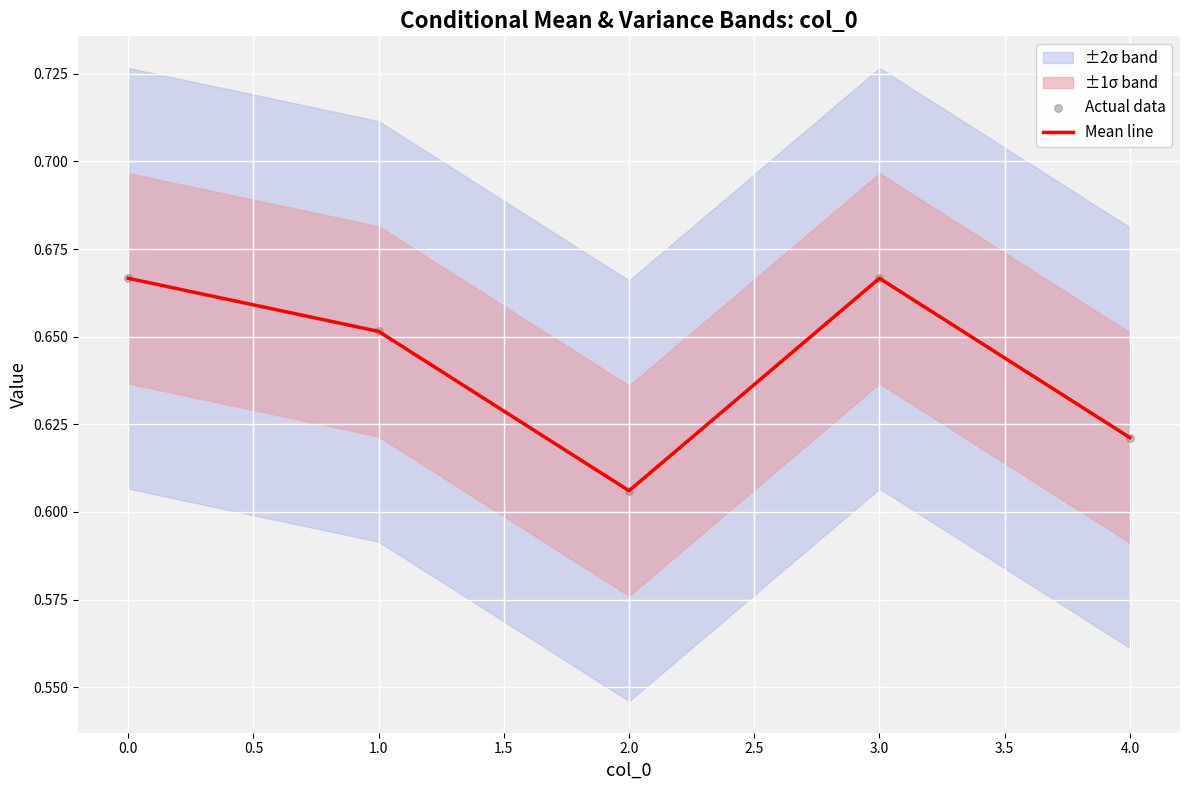

At which label is Mean line closest to 0?

2.0